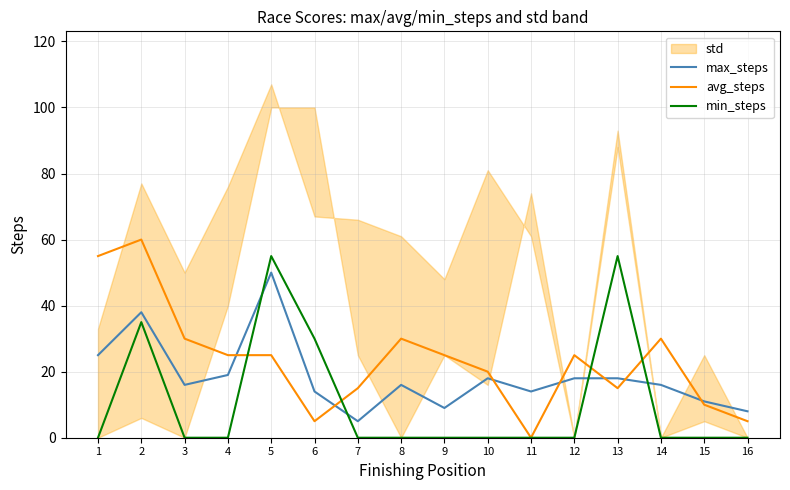

Where do avg_steps and max_steps first cross each other?

4 and 5